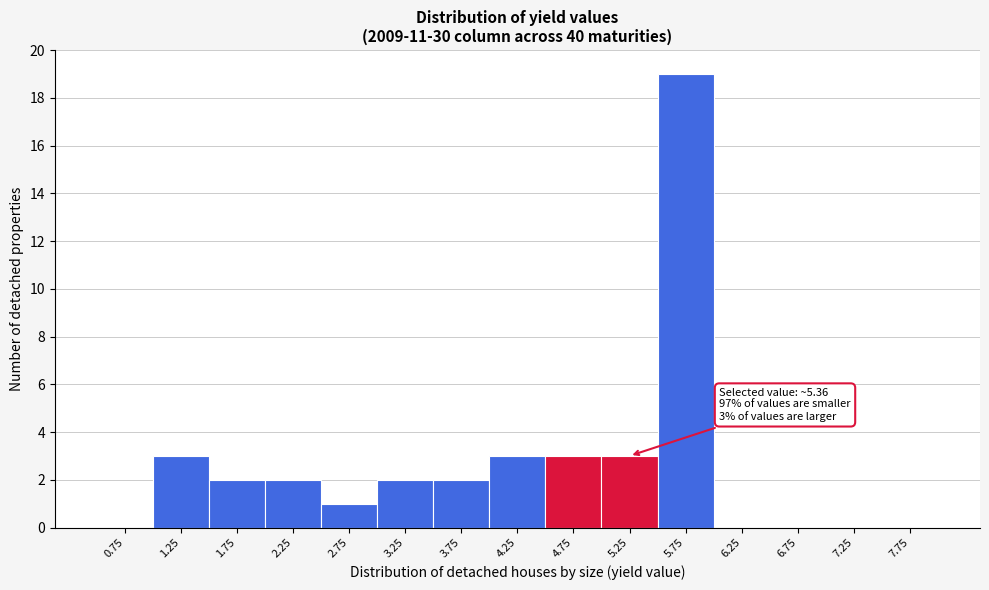

Over which range of the x-axis is the bar tallest?

5.5 to 6.0